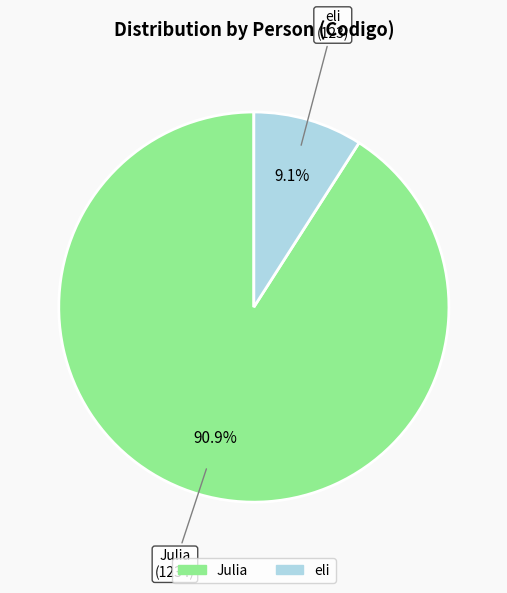

To the nearest percent, what is the combined percentage of Julia and eli?

100%